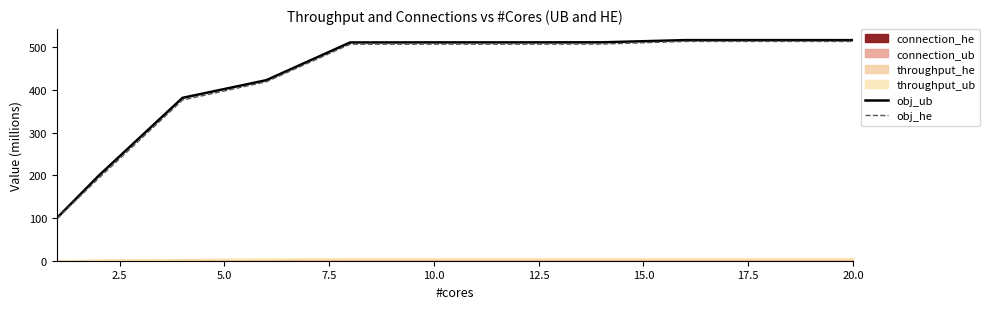

What is the maximum value shown in the chart?

516.3